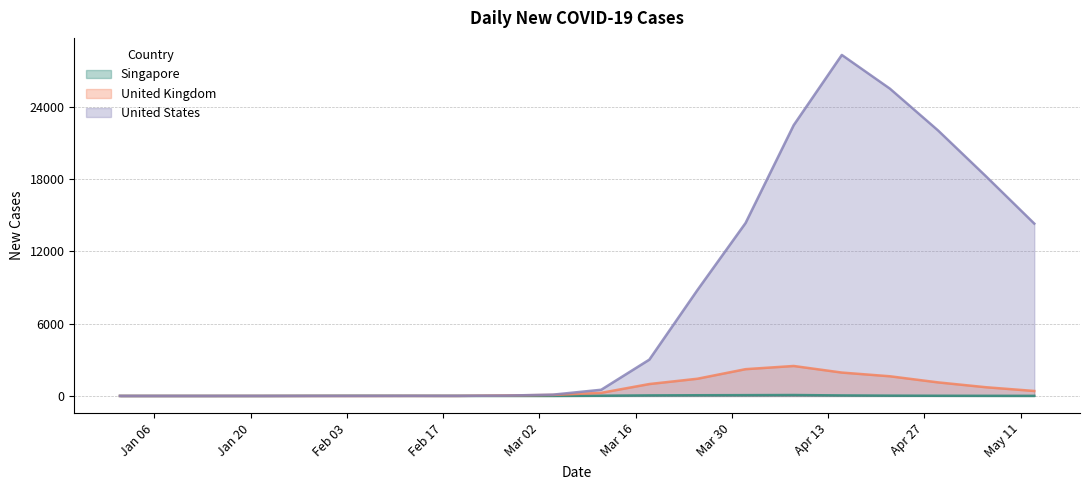

Which has a higher value, 2020-03-04 or 2020-03-25?

2020-03-25